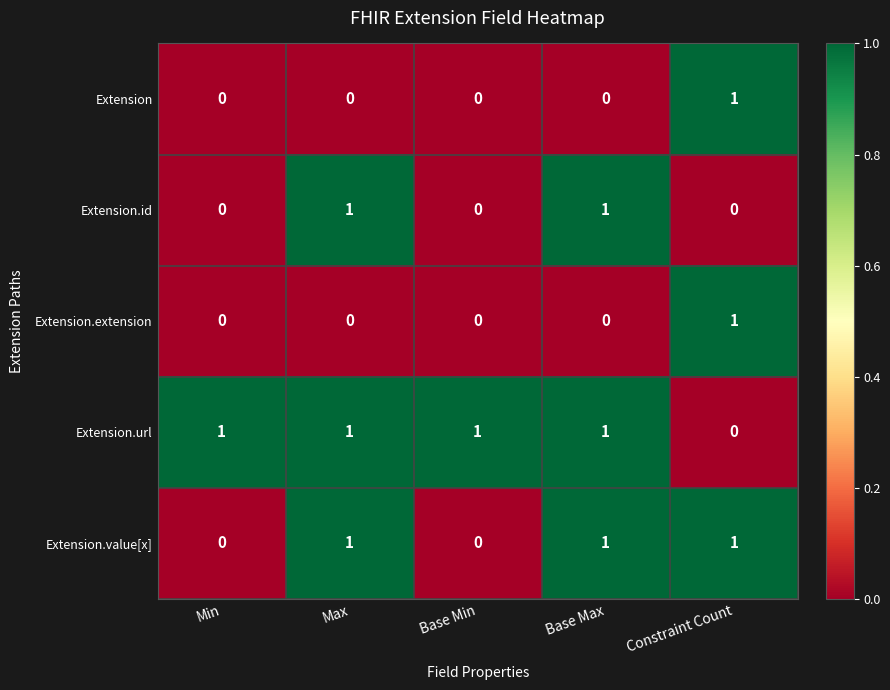

Count the number of categories in the chart.

5